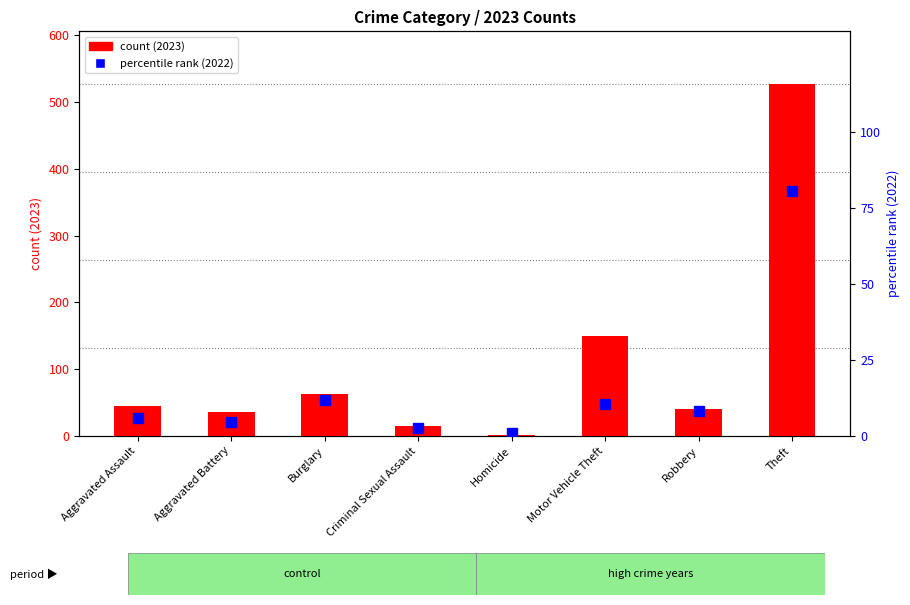

Count the number of values greater than 8.

4